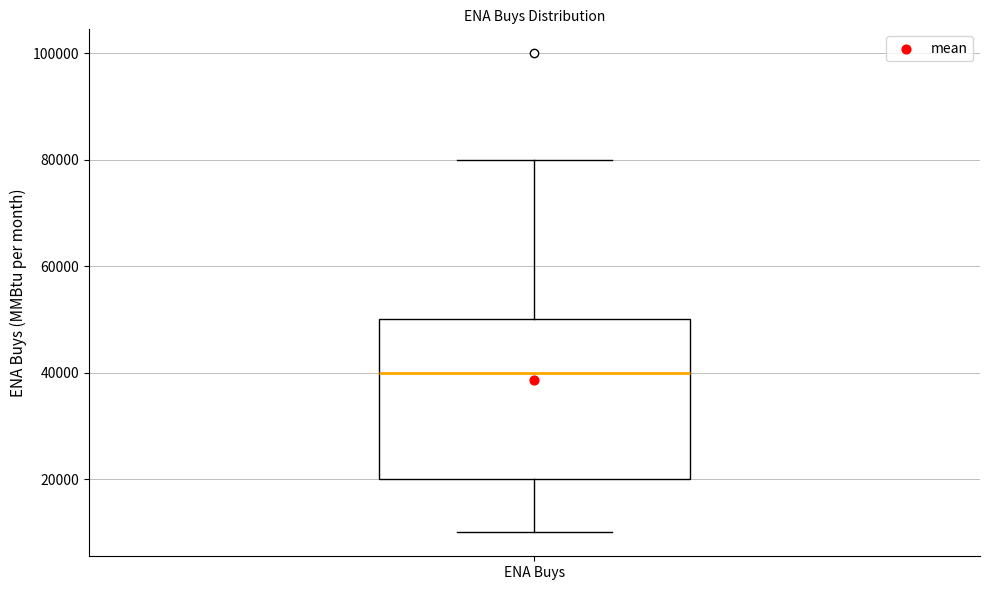

Where does the upper whisker of the box for ENA Buys end on the y-axis? The values are not printed on the chart, so give them approximately, as read against the axis.

80000